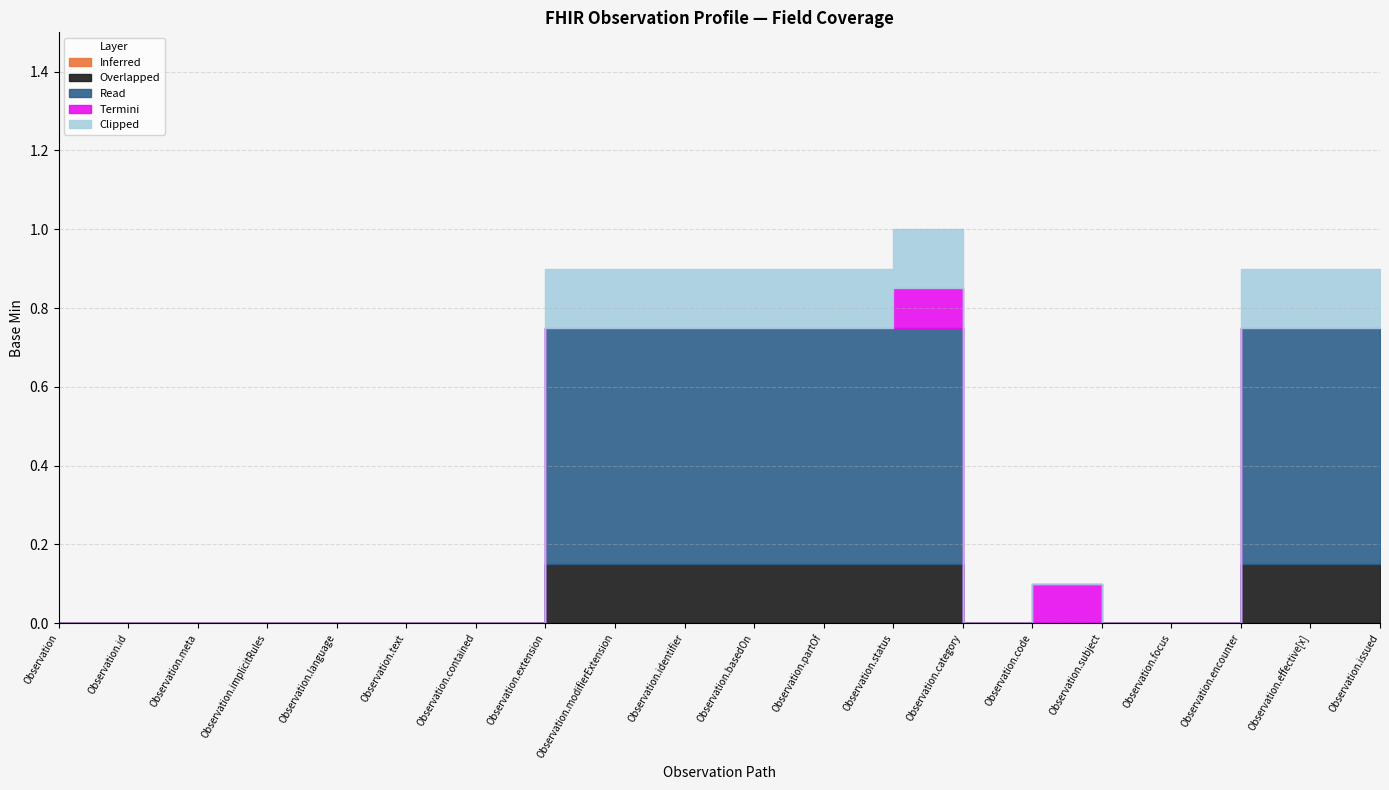

True or false: Clipped has more than 2 points higher than both neighbors.

False